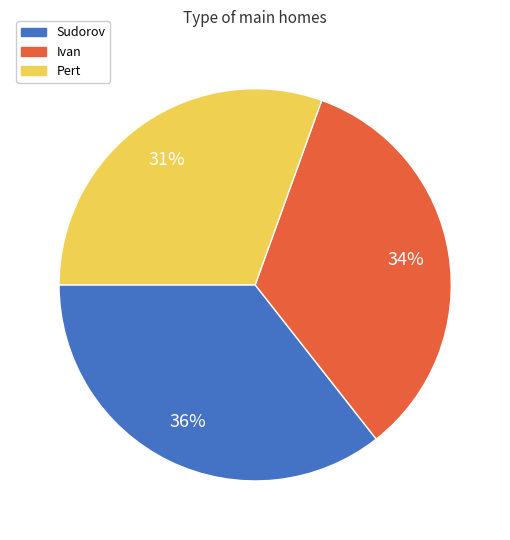

What percentage is the Sudorov slice, to the nearest percent?

36%